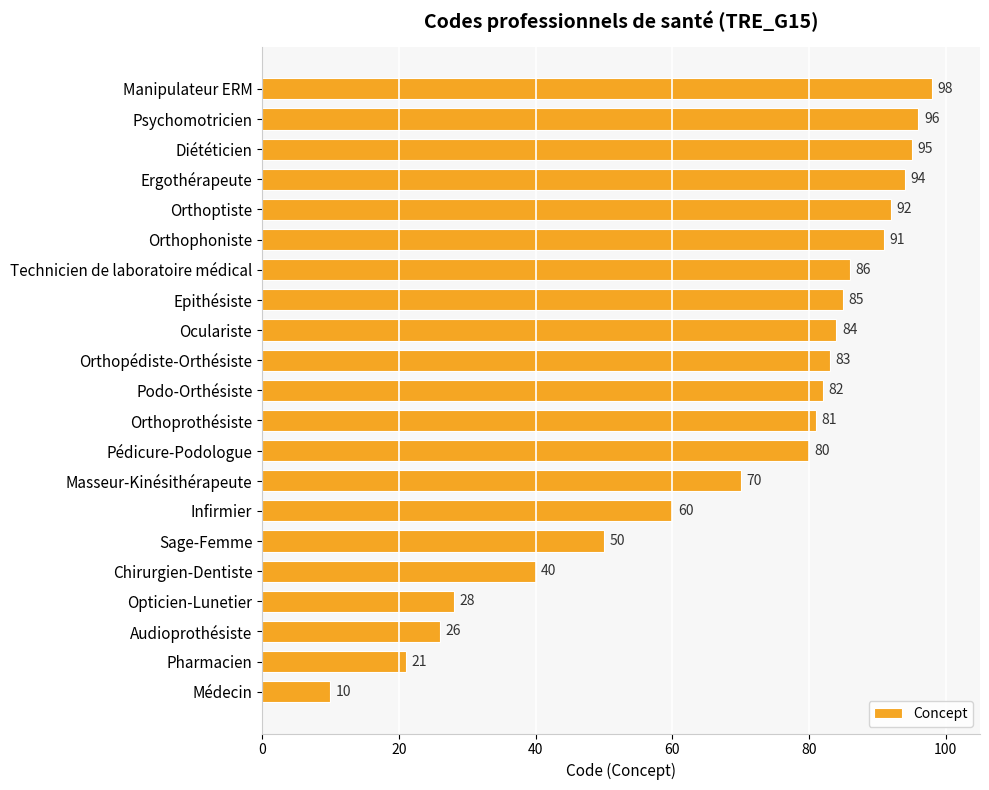

What is the difference between the values at Ergothérapeute and Pédicure-Podologue?

14